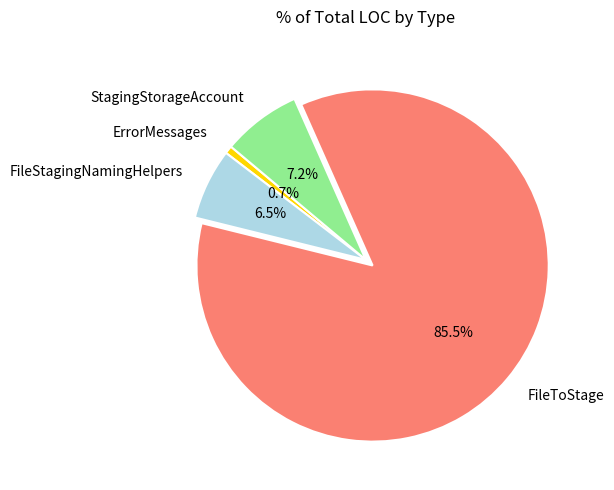

True or false: FileToStage accounts for 18% of the total.

False